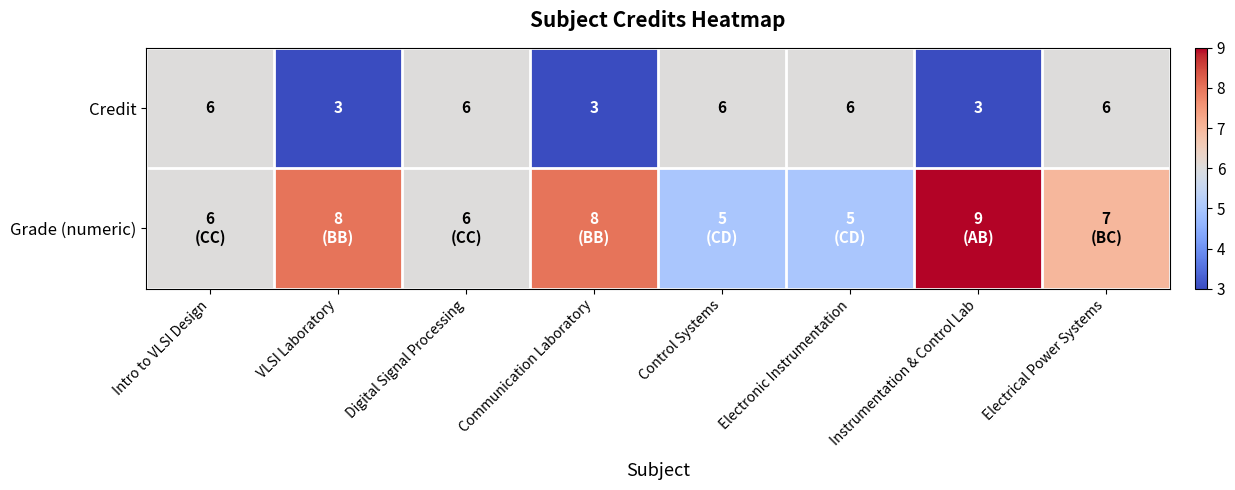

True or false: Credit has a value of 8 at Electronic Instrumentation.

False